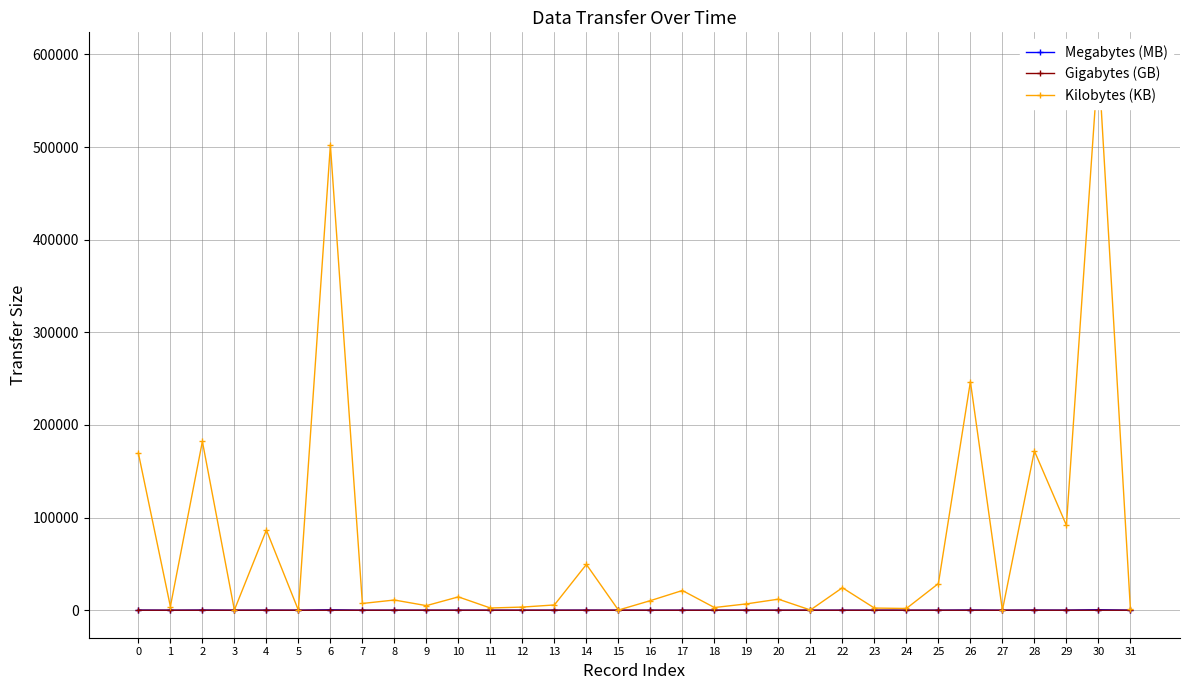

True or false: Megabytes (MB) and Gigabytes (GB) cross at least once.

True